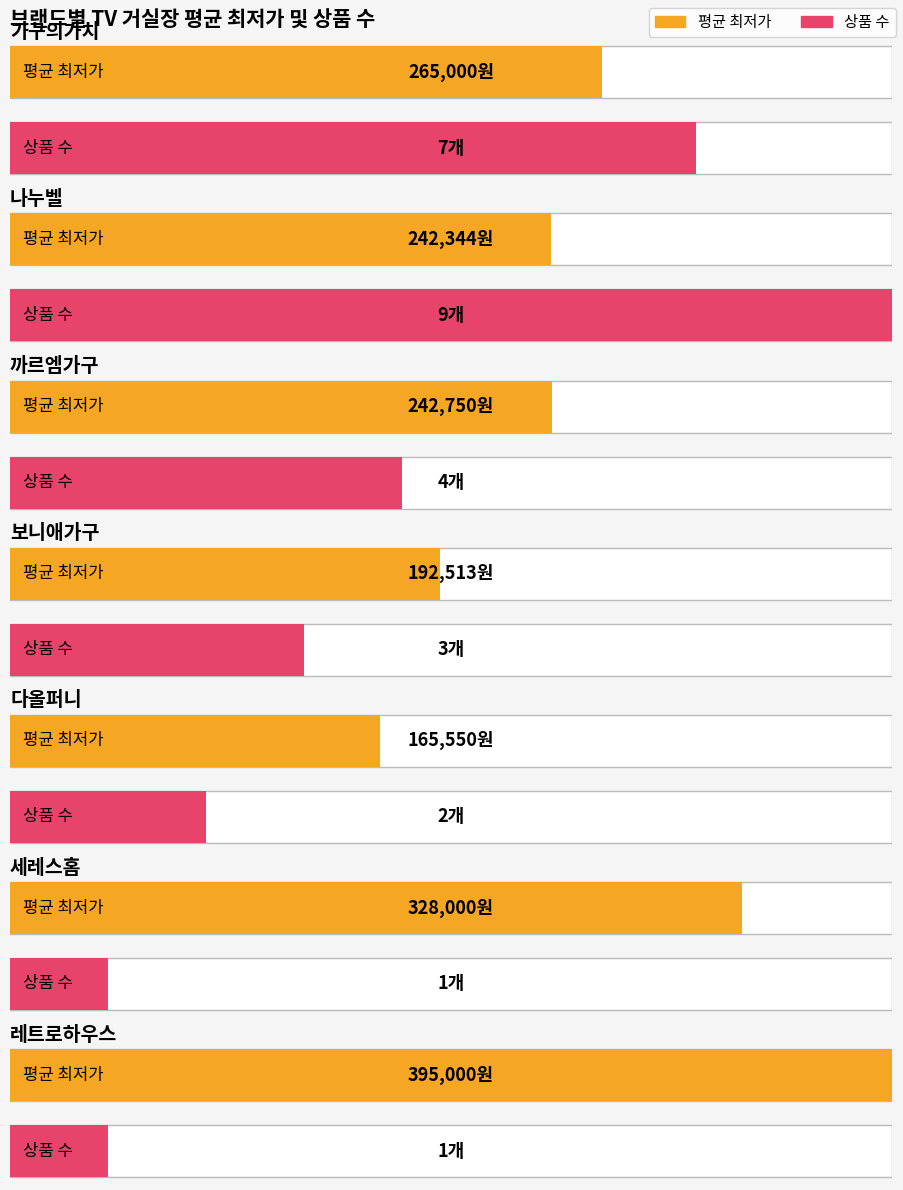

How many bars are there in each group?

2